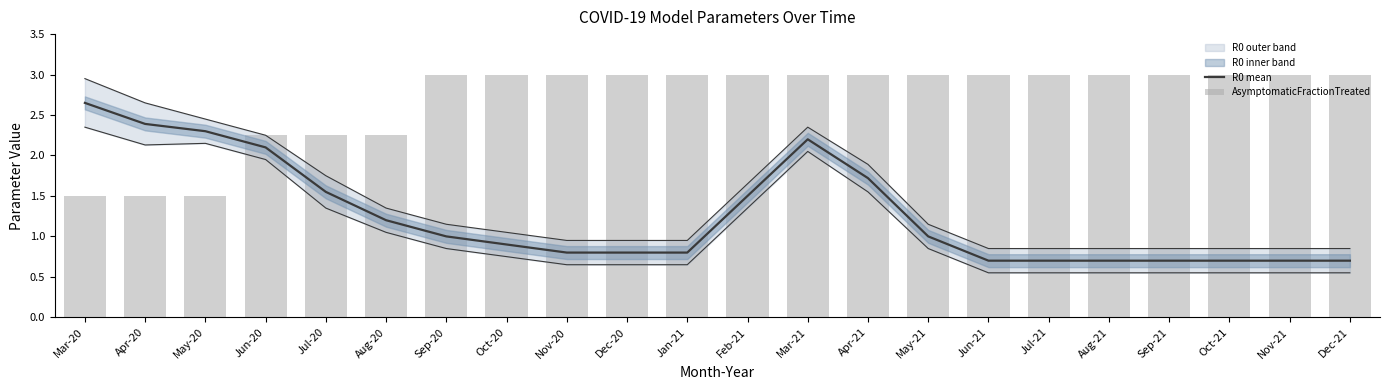

Rank the series by their average value, from lowest to highest.

R0 mean, AsymptomaticFractionTreated